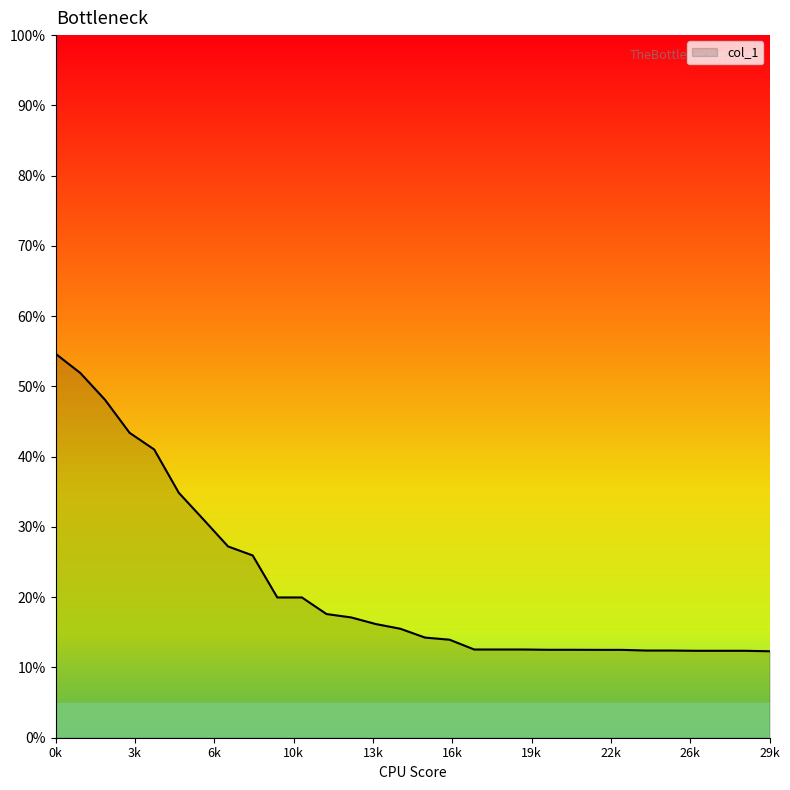

What is the difference between the maximum and minimum values?

42.3